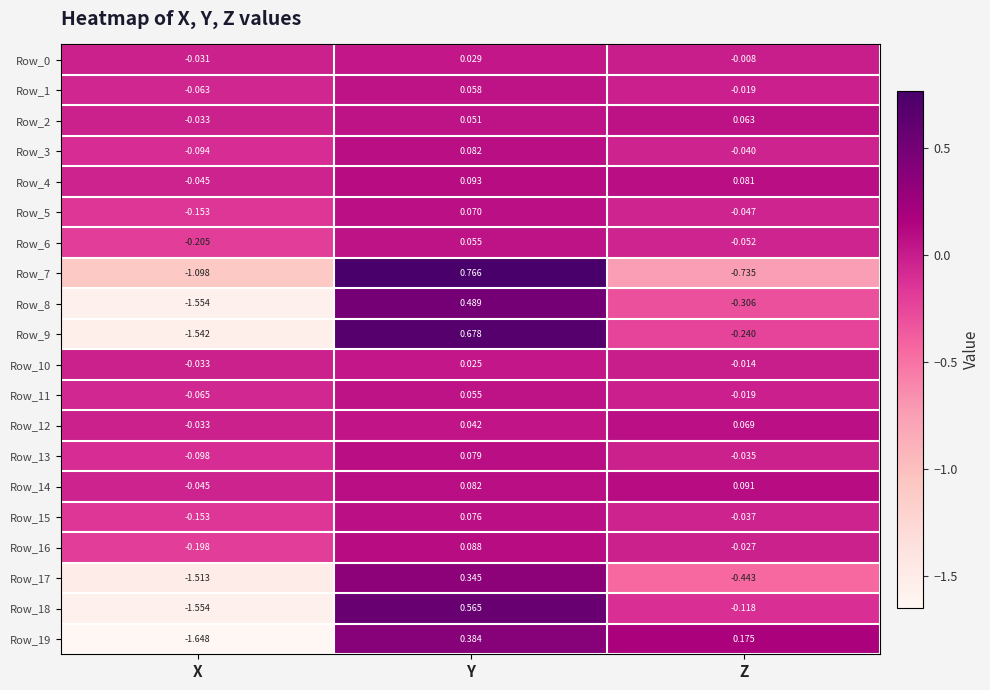

Which category has the highest value across all series?

Y